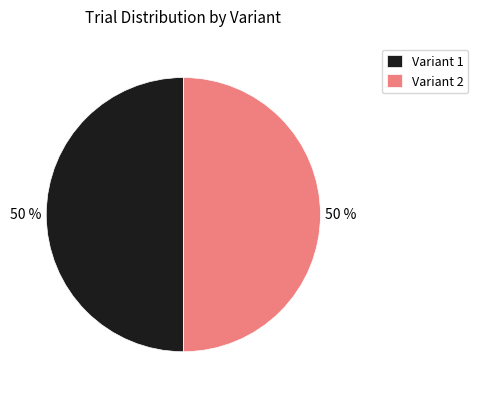

To the nearest percent, what is the average slice percentage?

50%